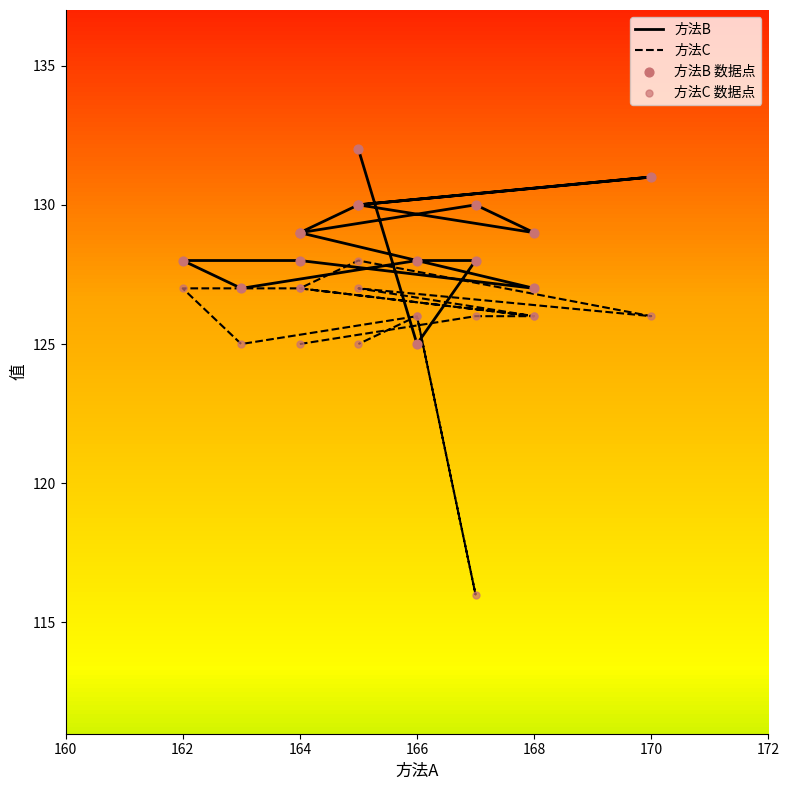

Which series contains the highest Y value?

方法B